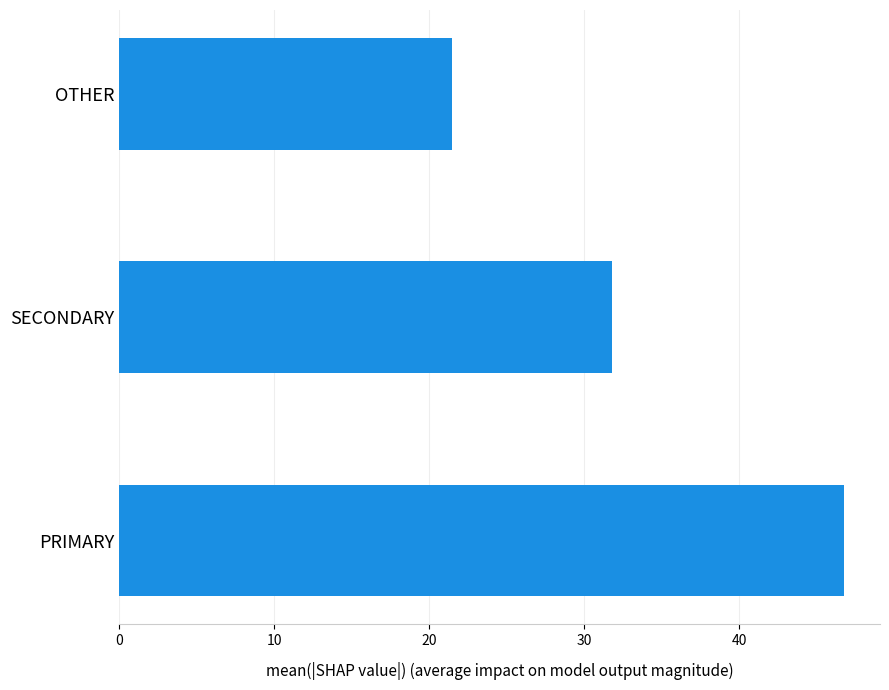

List the labels in order of value, largest first.

PRIMARY, SECONDARY, OTHER